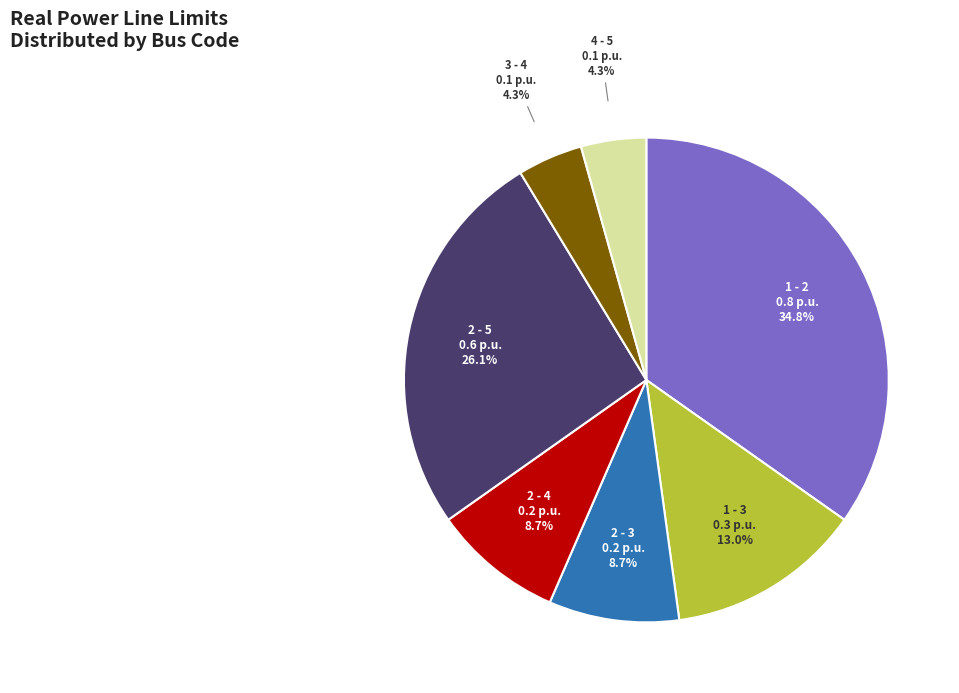

What is the largest slice in the pie chart?

1 - 2